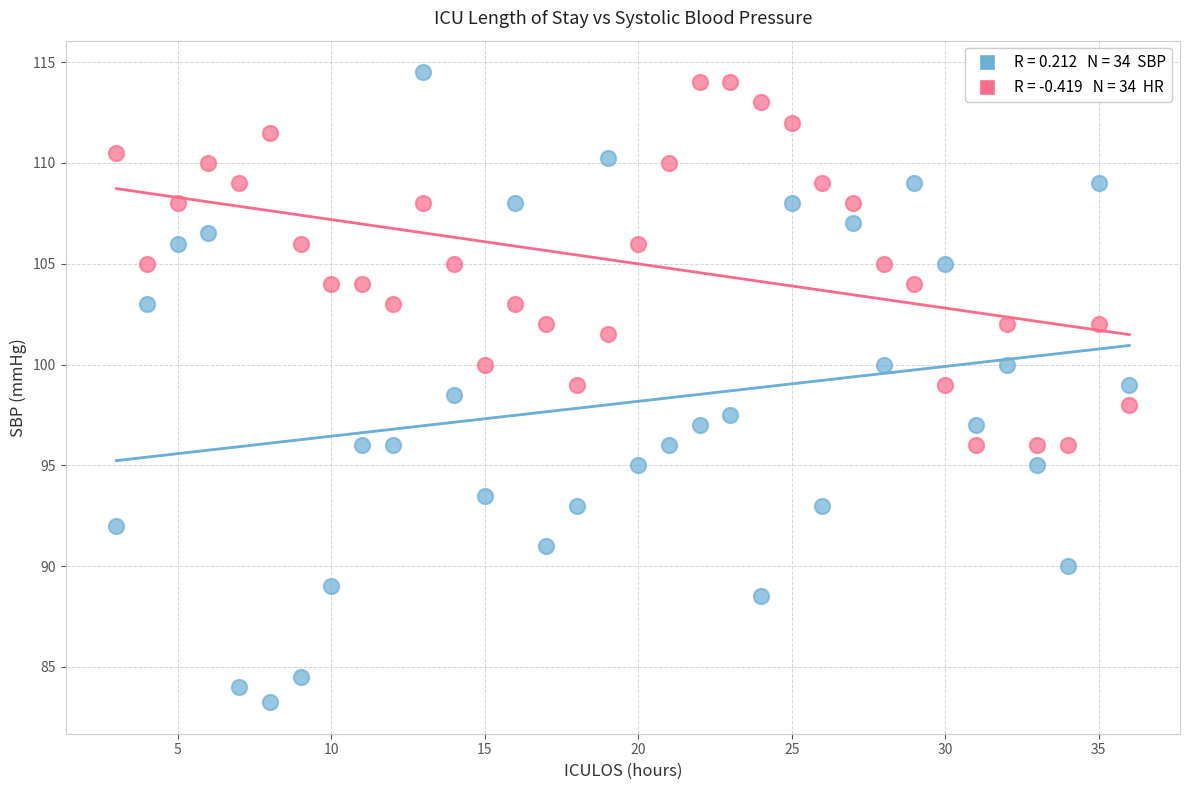

Across all data points, what is the range of X values (max minus min)?

33.0